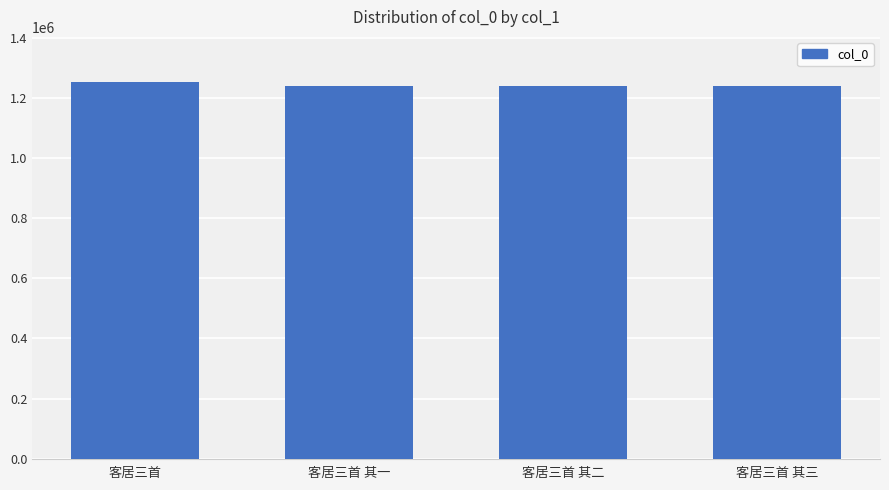

What is the value of the 4th bar from the left?

1241081